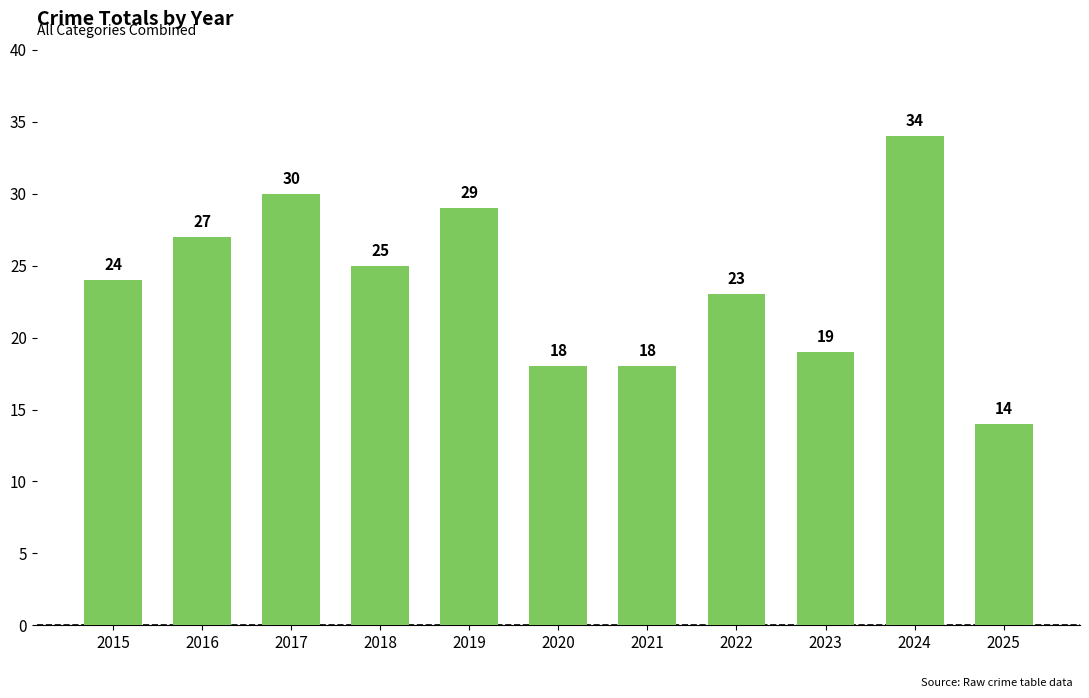

What is the difference between the maximum and minimum values?

20